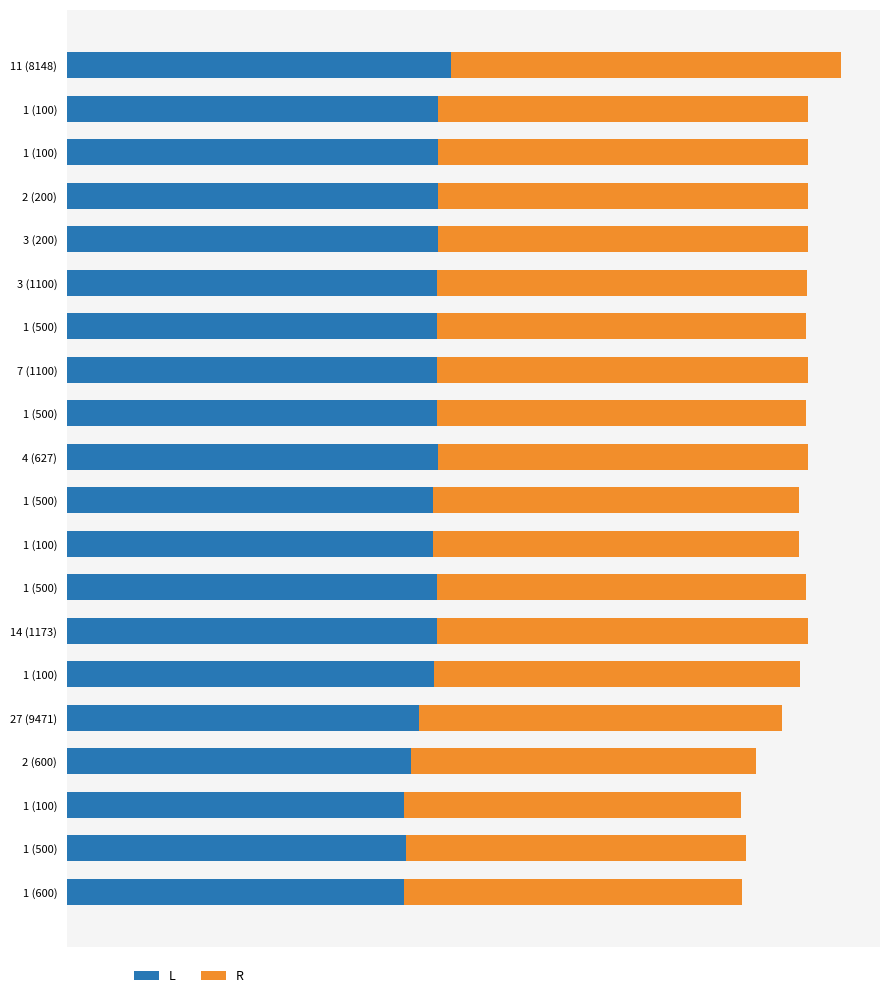

Count the number of categories in the chart.

20